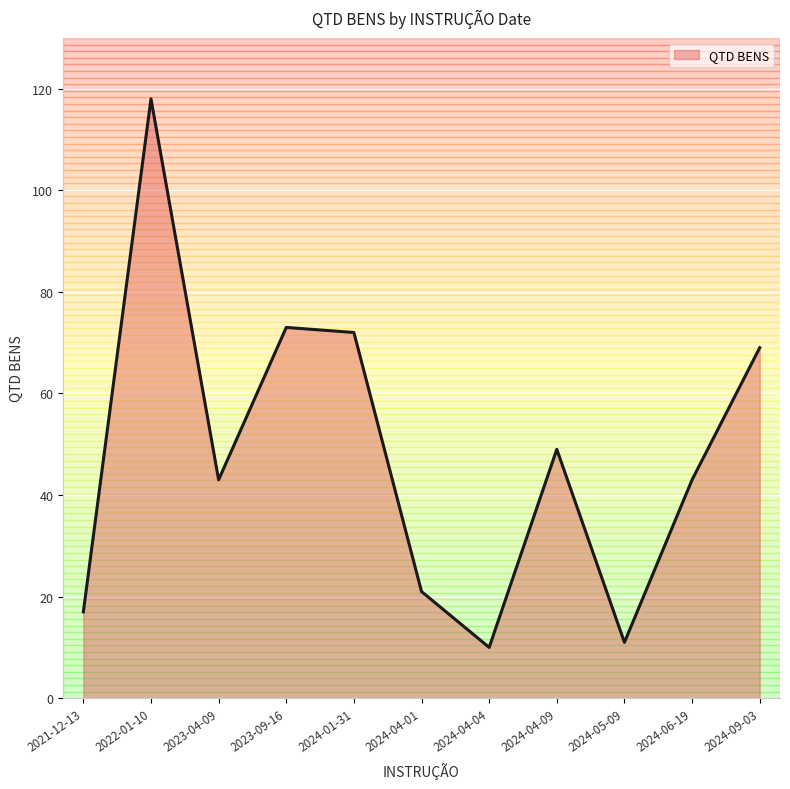

What is the sum of the values at 2024-09-03 and 2022-01-10?

187